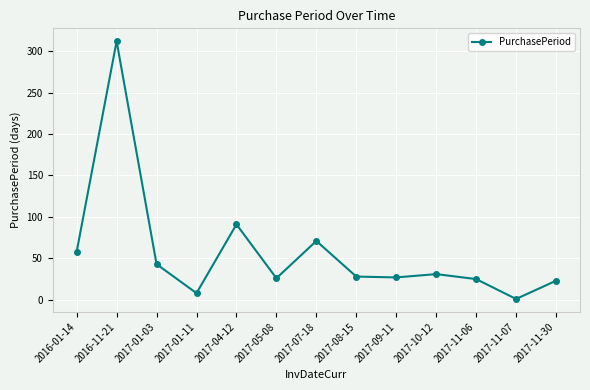

At which label does the data first exceed 28?

2016-01-14